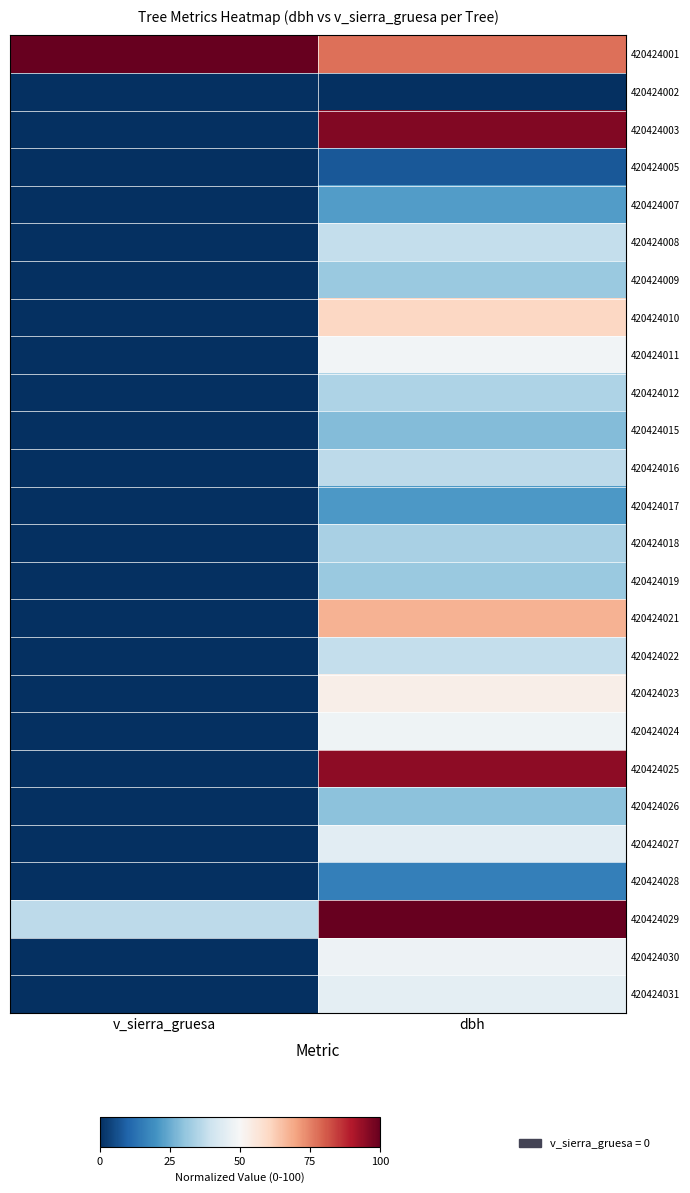

What is the total value across all series at dbh?

1152.2